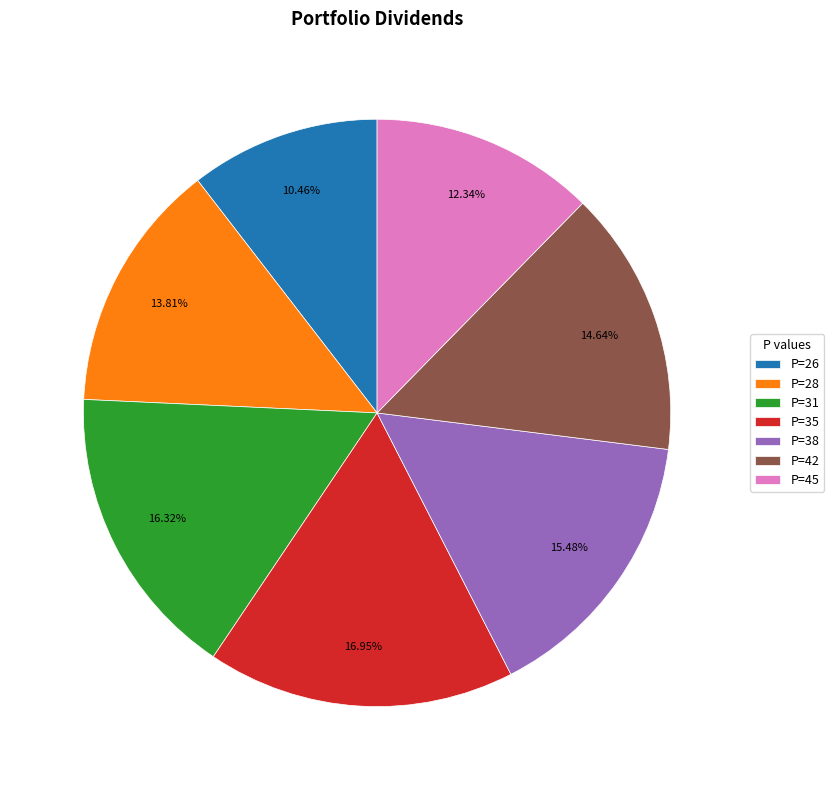

Does any single category account for the majority?

No